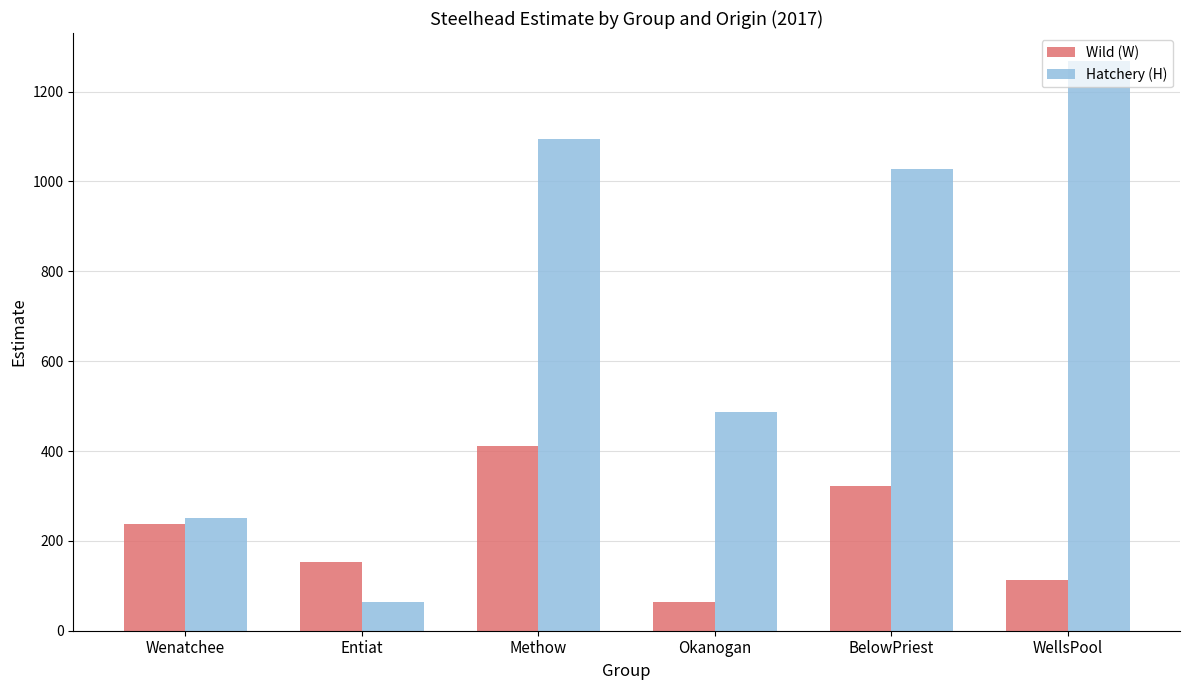

What is the difference between the highest and lowest values at Entiat?

88